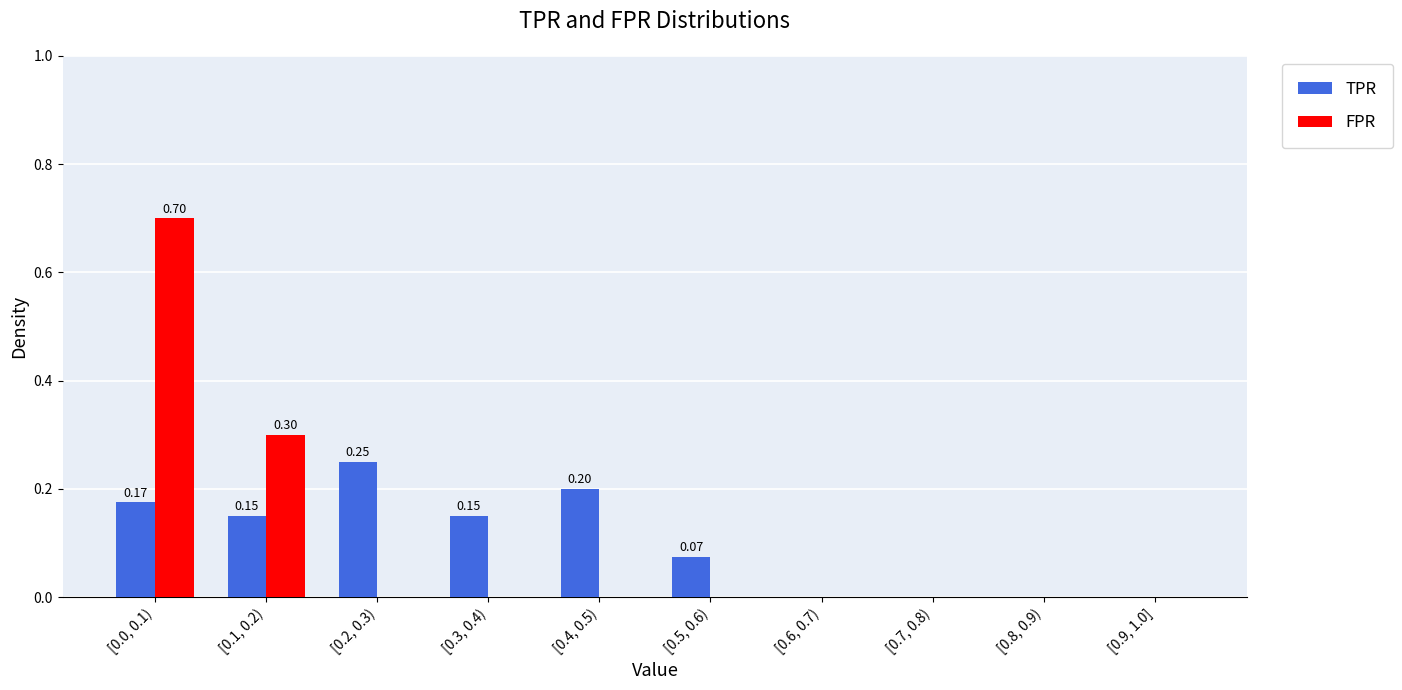

What is the sum of the FPR values at [0.7, 0.8) and [0.0, 0.1)?

0.7